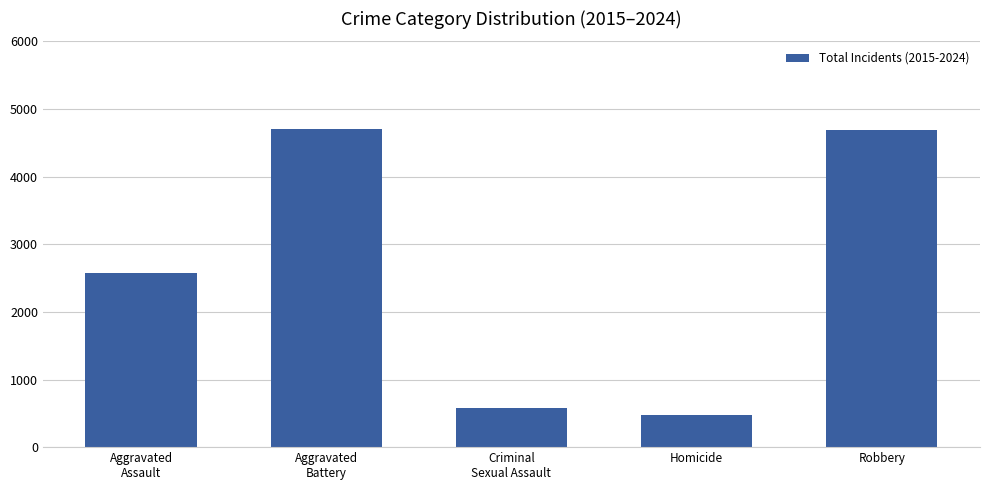

What is the difference between the second highest and second lowest values?

4120